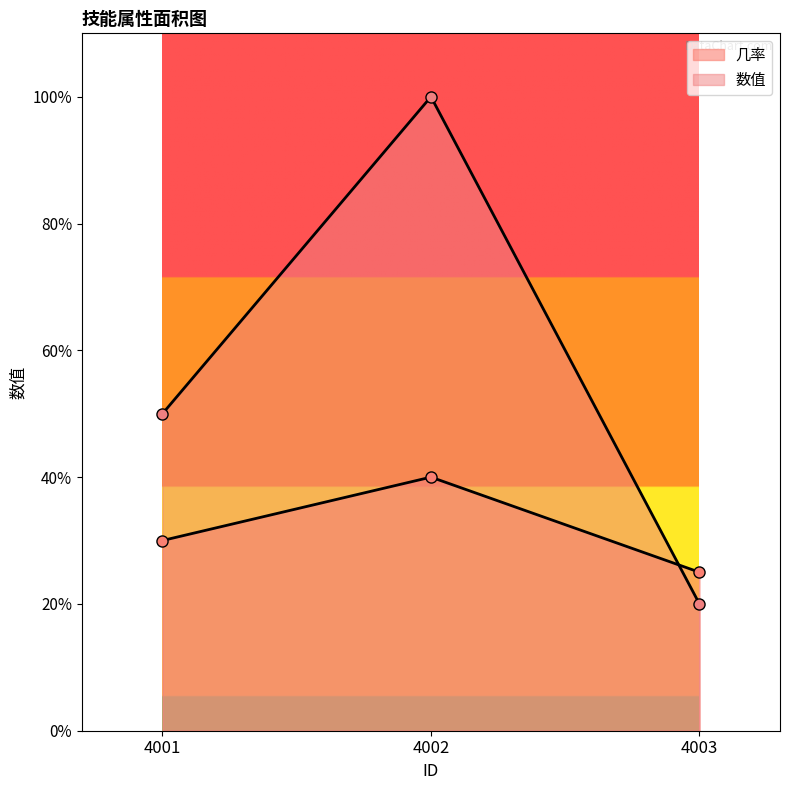

What is the difference between the maximum and minimum values in the 数值 series?

80